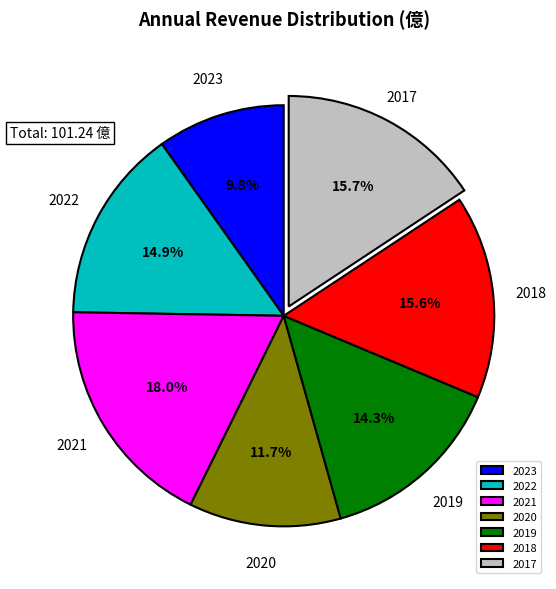

How much of the chart is everything except 2023?

90.2%